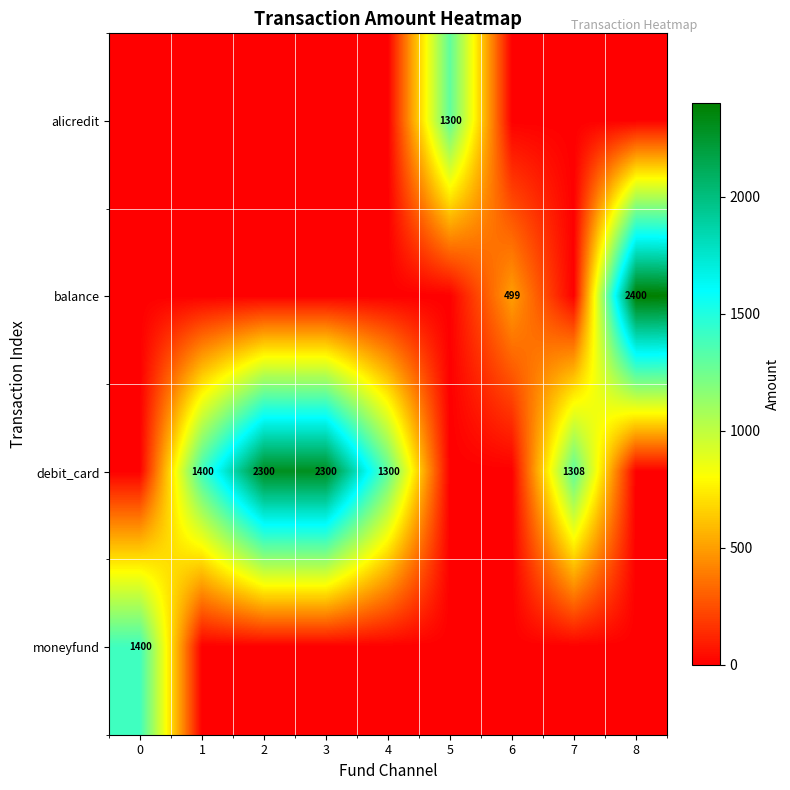

At how many categories does at least one series exceed 2052?

3